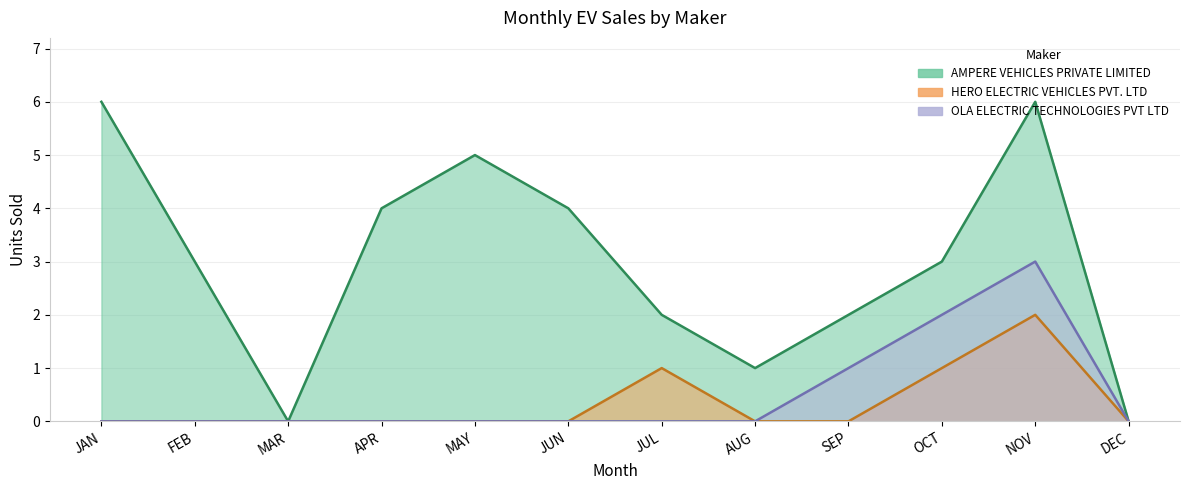

Which has a higher value, APR or JUN?

APR